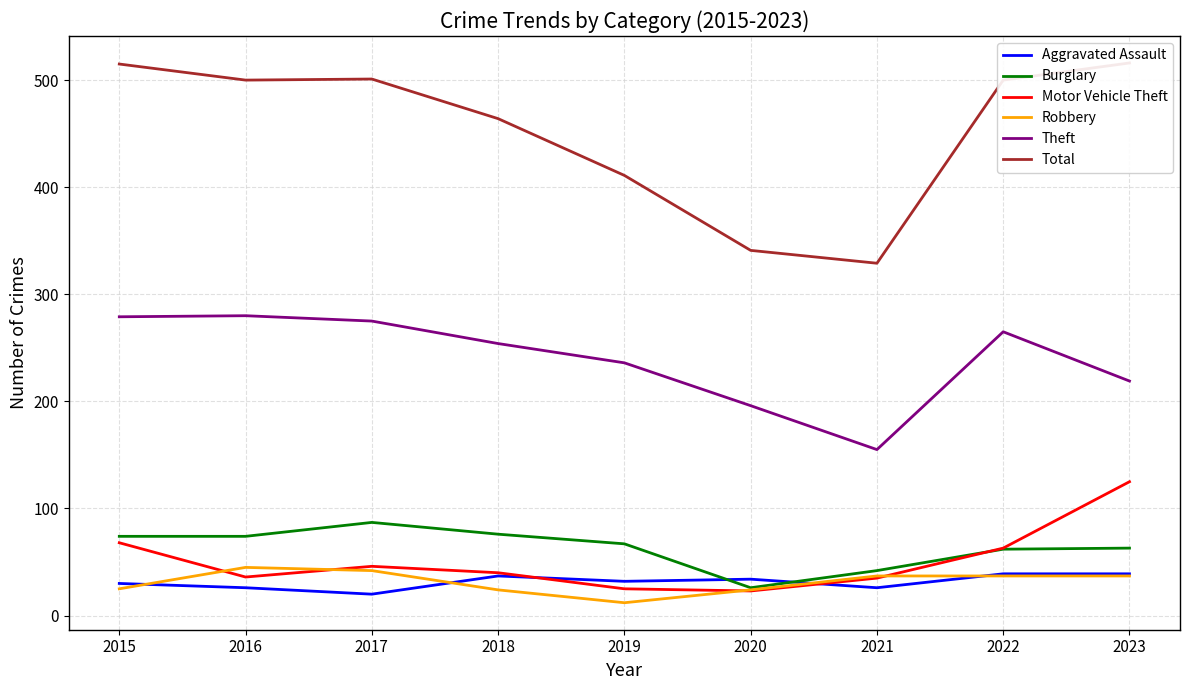

What is the approximate value of Burglary at 2017?

87